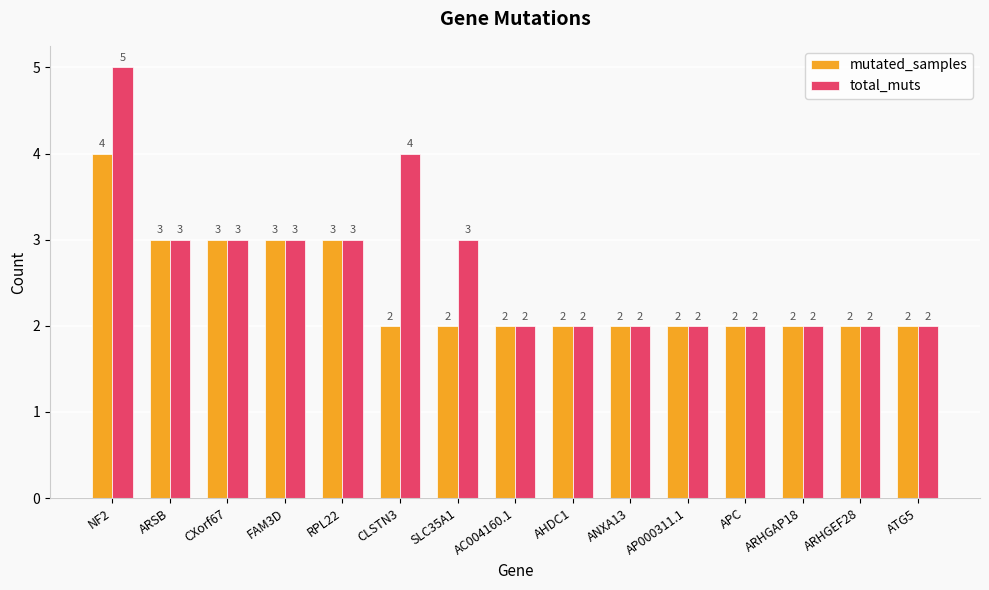

What position from the right is AHDC1?

7